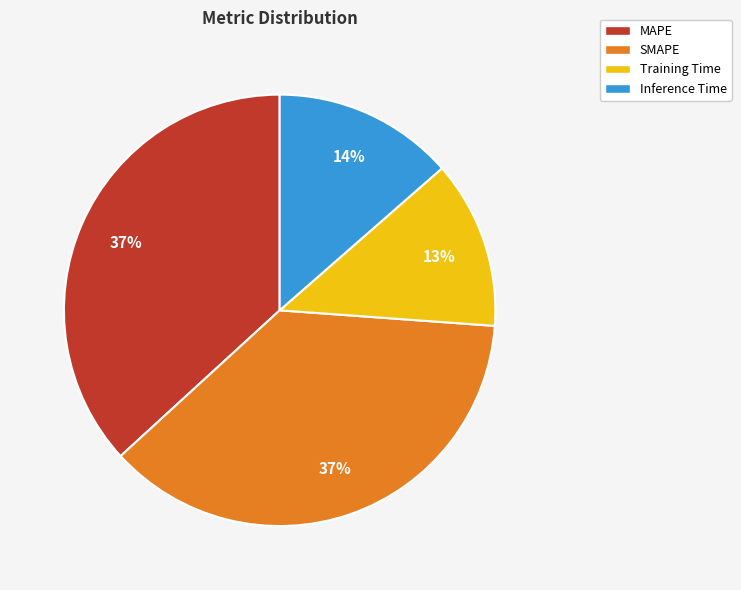

Combined, do MAPE and Training Time account for over 50%?

No